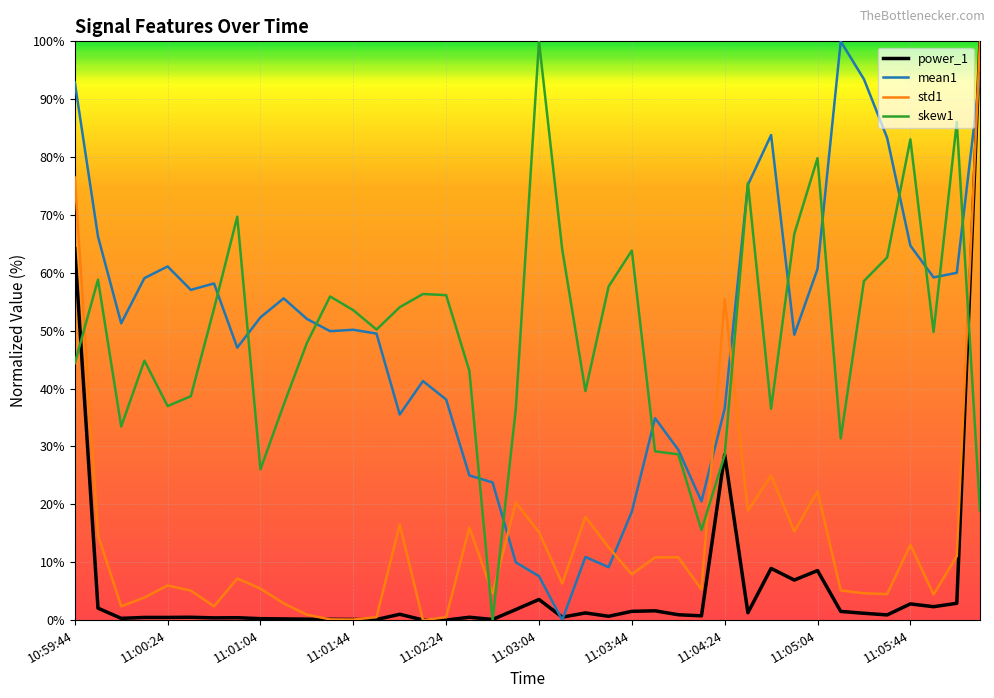

What is the difference between the maximum and minimum values in the skew1 series?

100.0